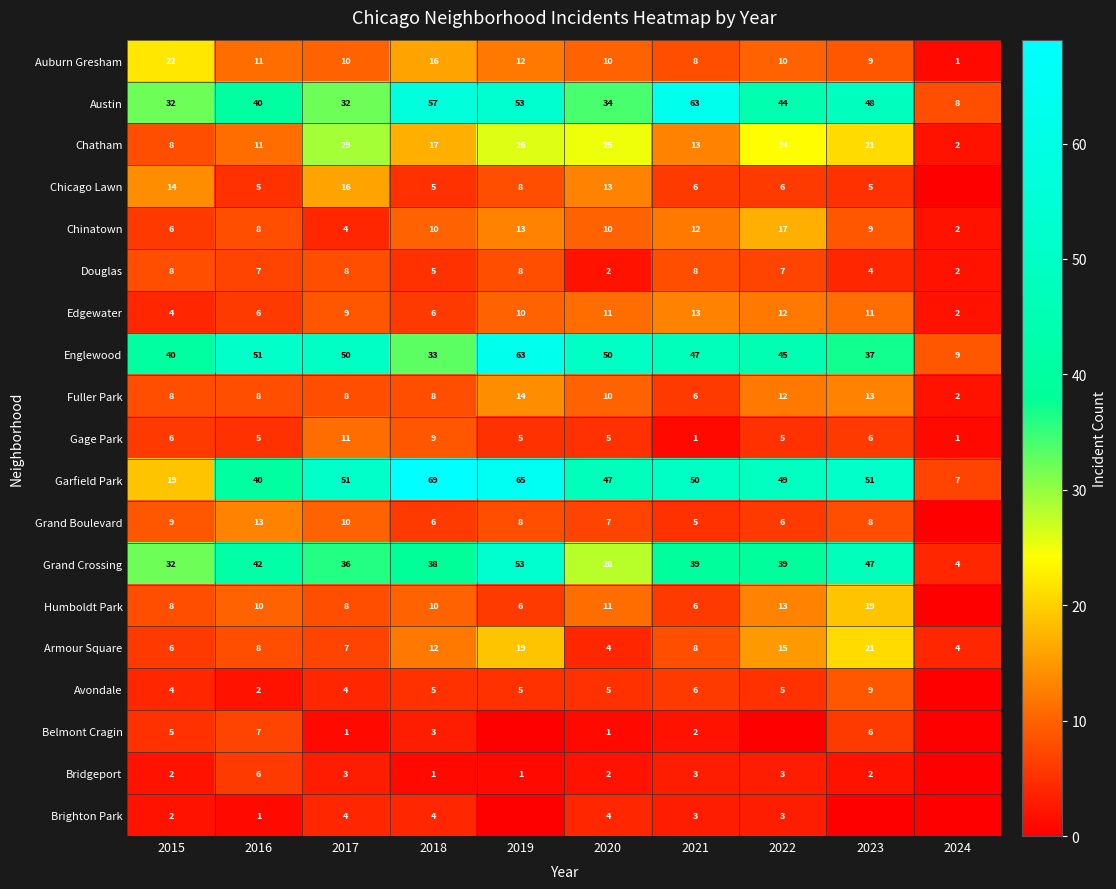

What is the difference between the maximum and minimum values in the Chinatown series?

15